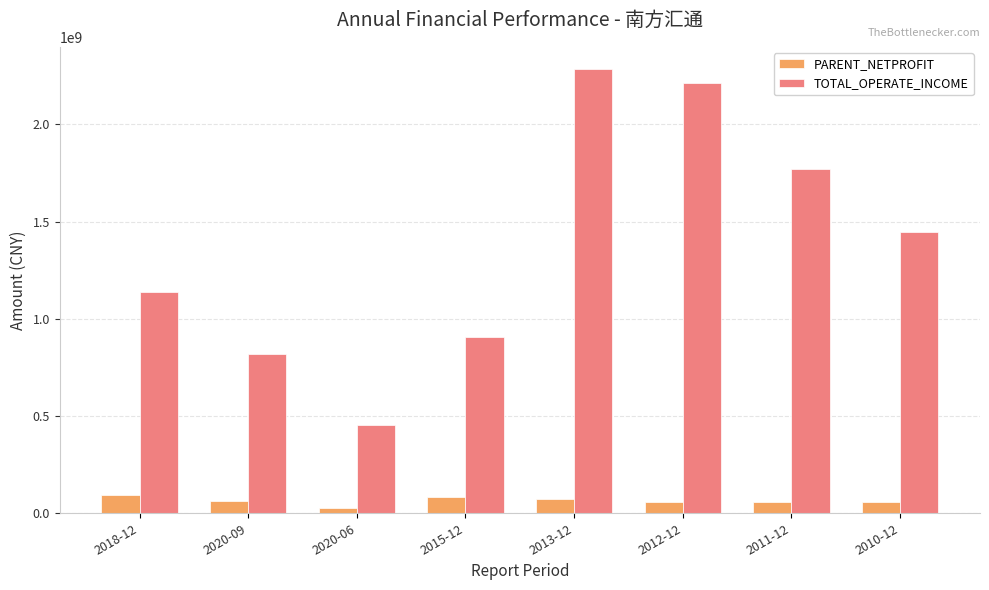

Which category has the lowest value in the PARENT_NETPROFIT series?

2020-06